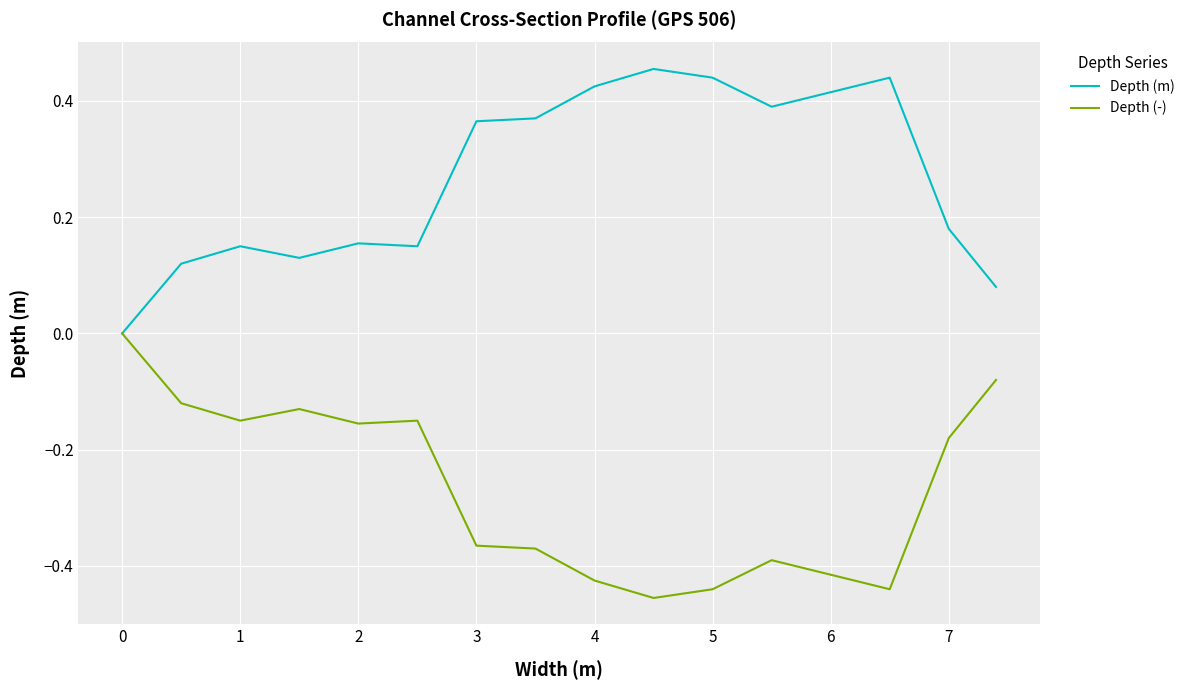

How many Depth (m) values are between 0 and 1?

16